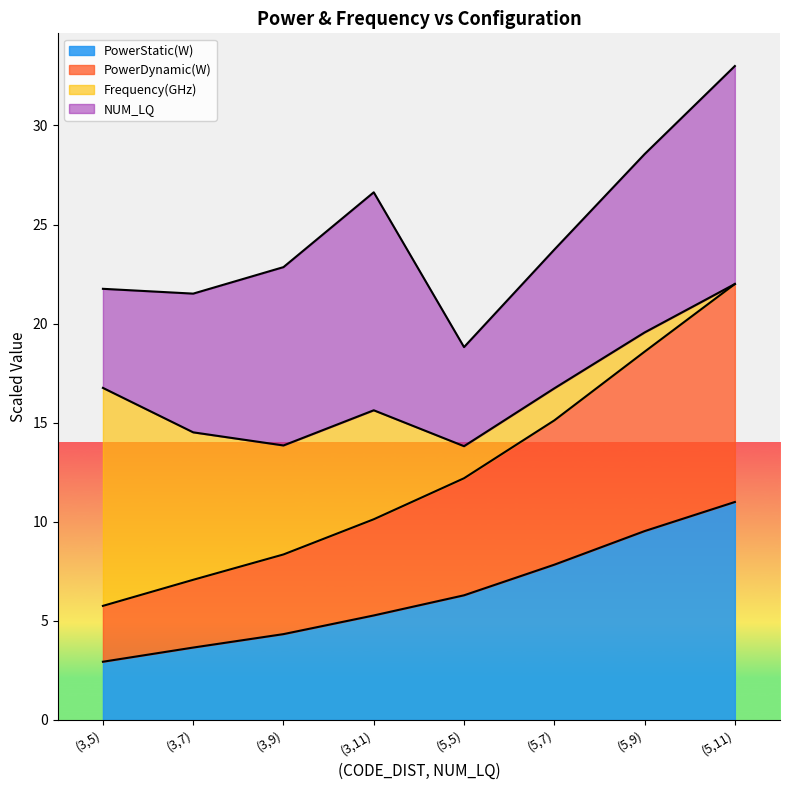

True or false: PowerDynamic(W) and PowerStatic(W) intersect in this chart.

False